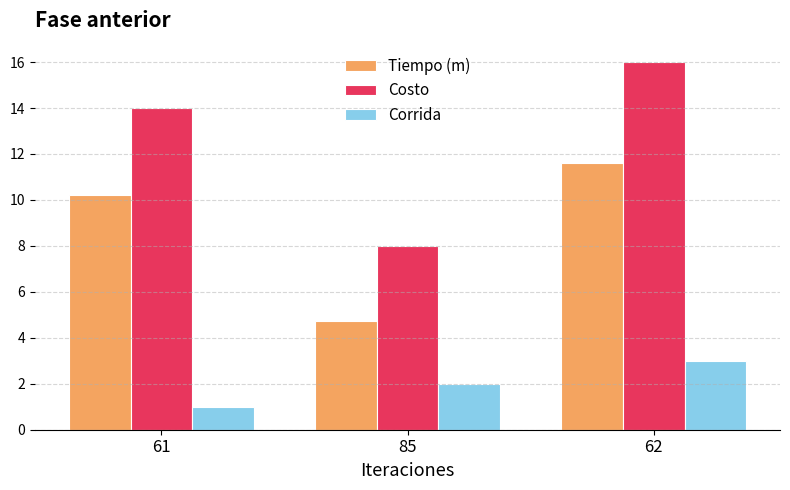

How many bars are there in each group?

3